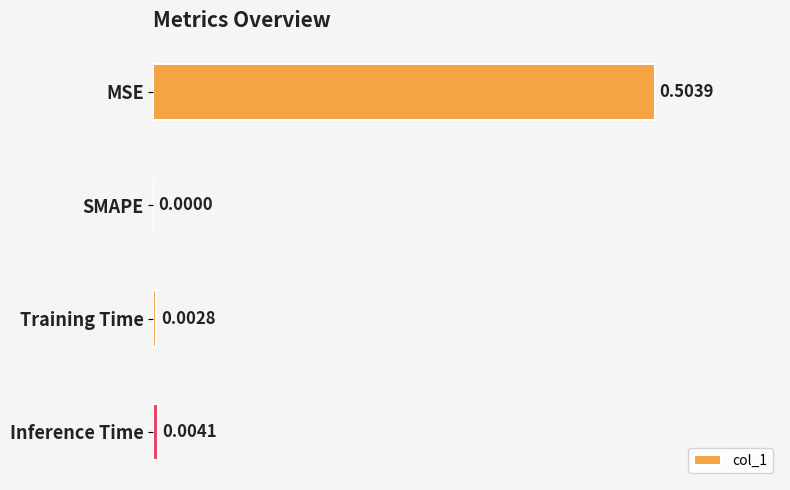

Count the number of values greater than 0.

3